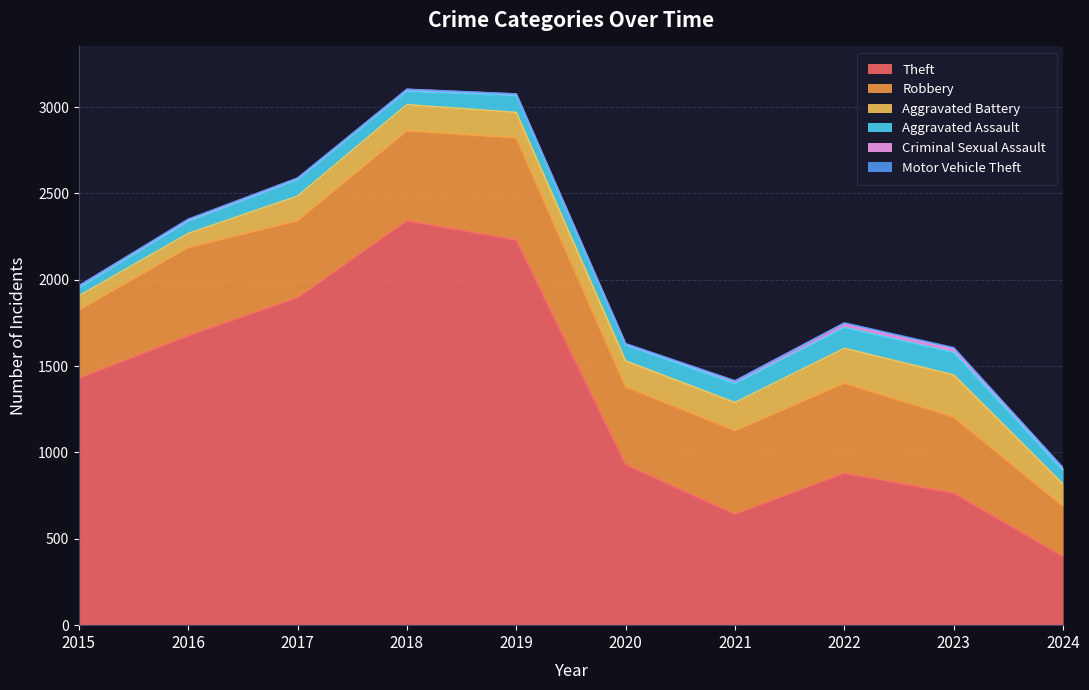

What is the approximate value of Criminal Sexual Assault at 2020, to the nearest 5?

5